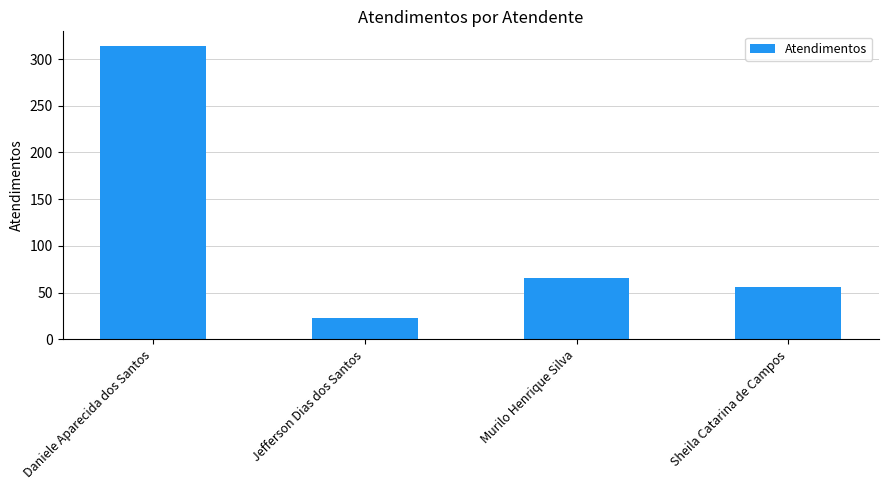

Rank the categories by value from lowest to highest.

Jefferson Dias dos Santos, Sheila Catarina de Campos, Murilo Henrique Silva, Daniele Aparecida dos Santos